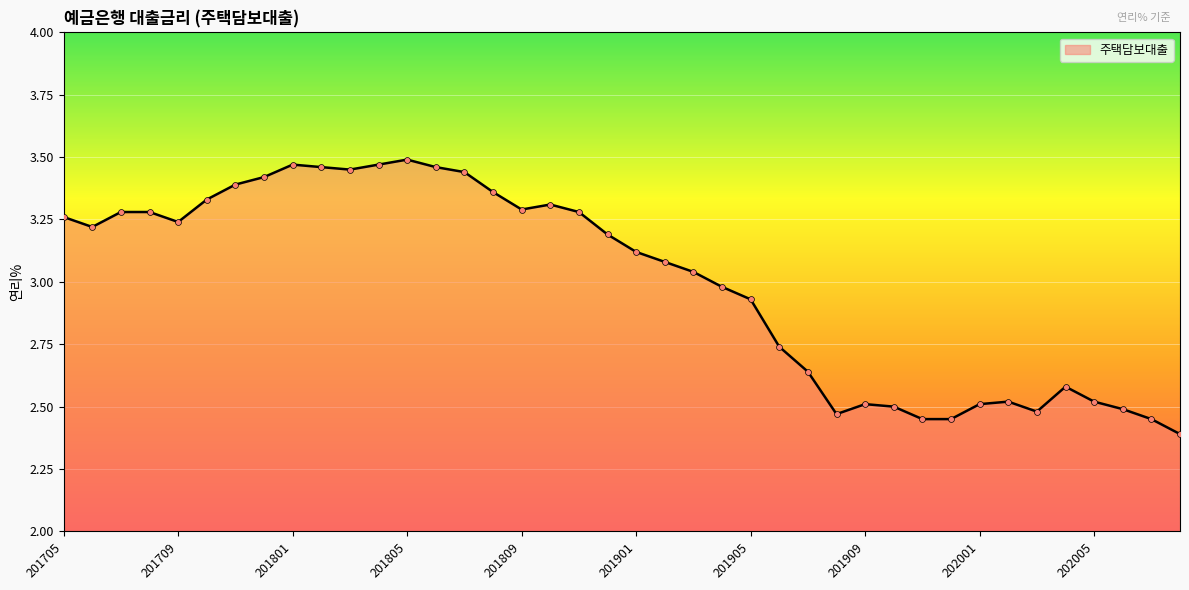

What is the smallest value displayed?

2.4